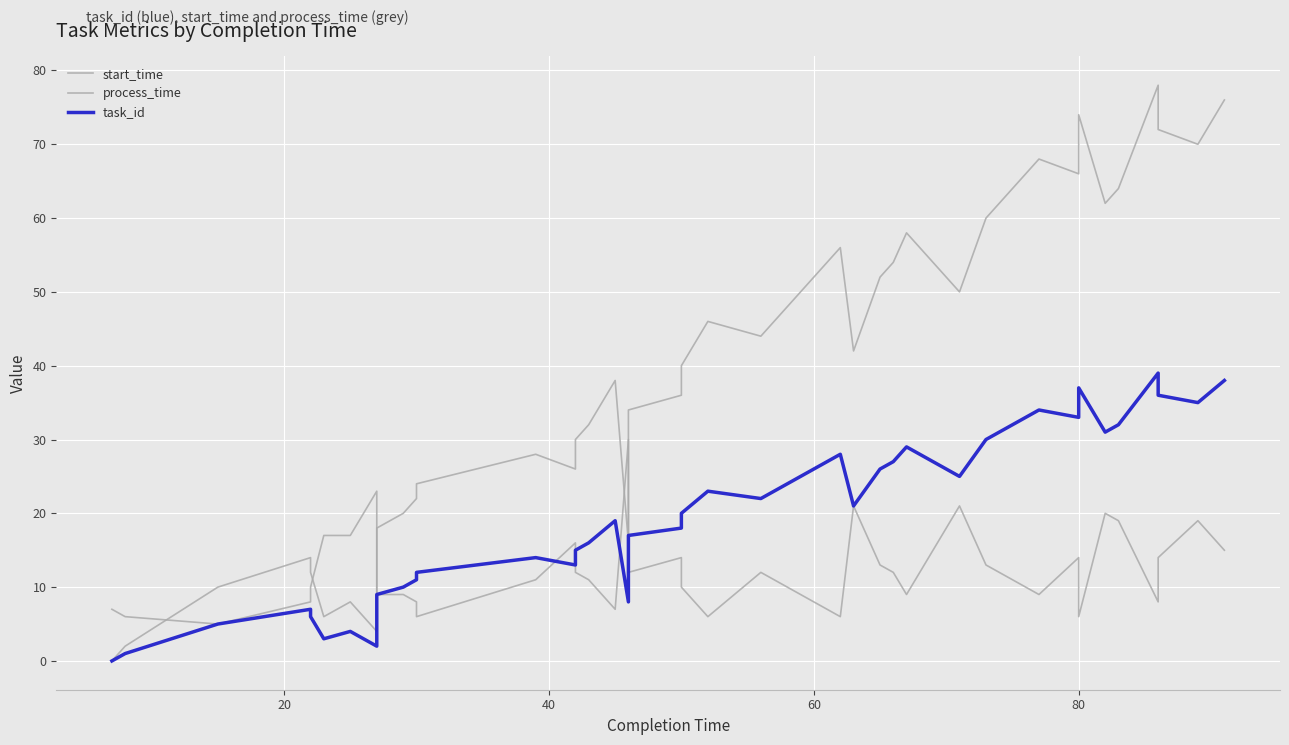

List the series in order of their overall mean, lowest first.

process_time, task_id, start_time